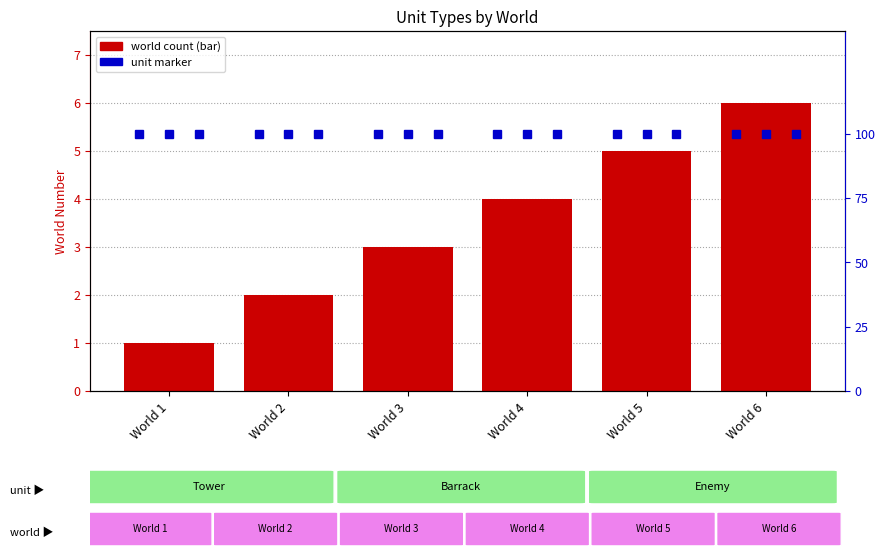

Which series has the largest total across all categories?

tower